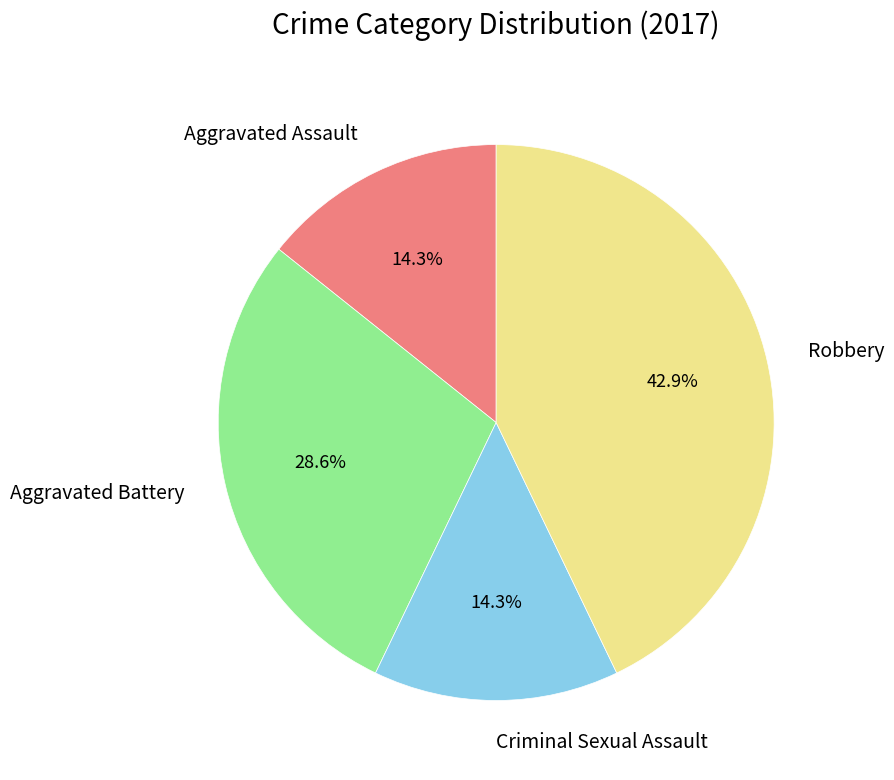

Do Aggravated Battery and Robbery together represent more than half of the pie?

Yes